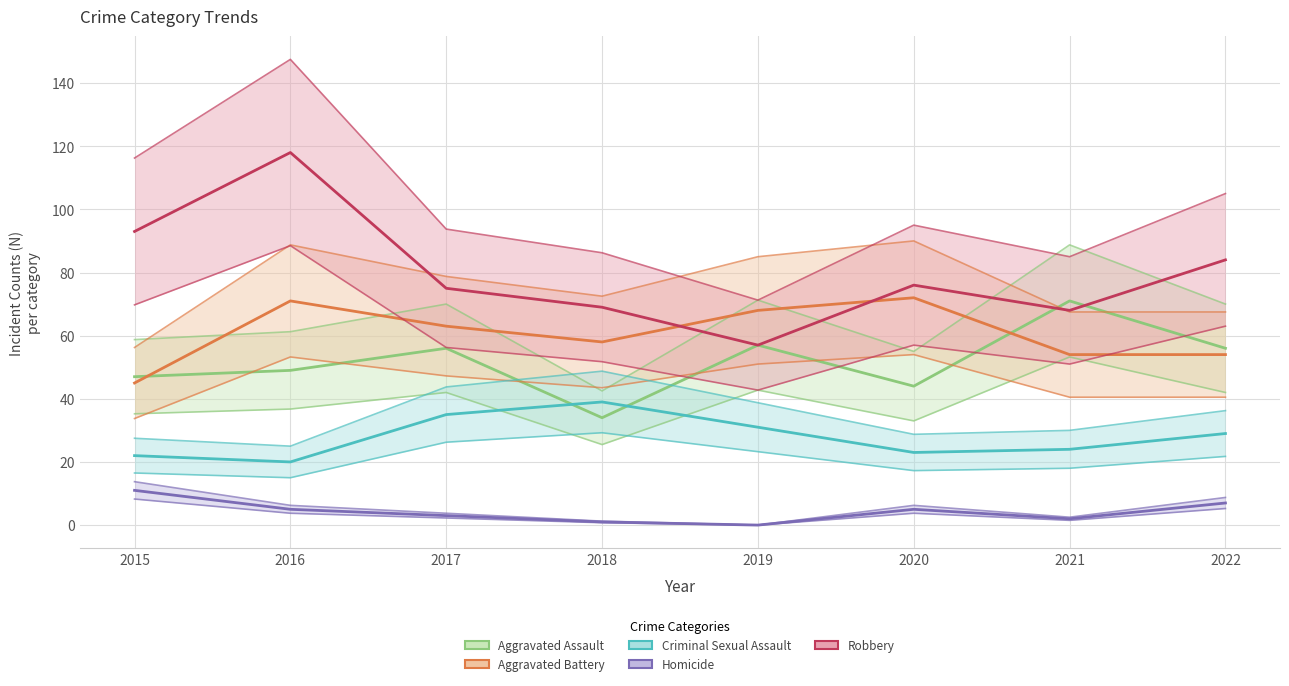

What is the minimum value for Aggravated Assault?

34